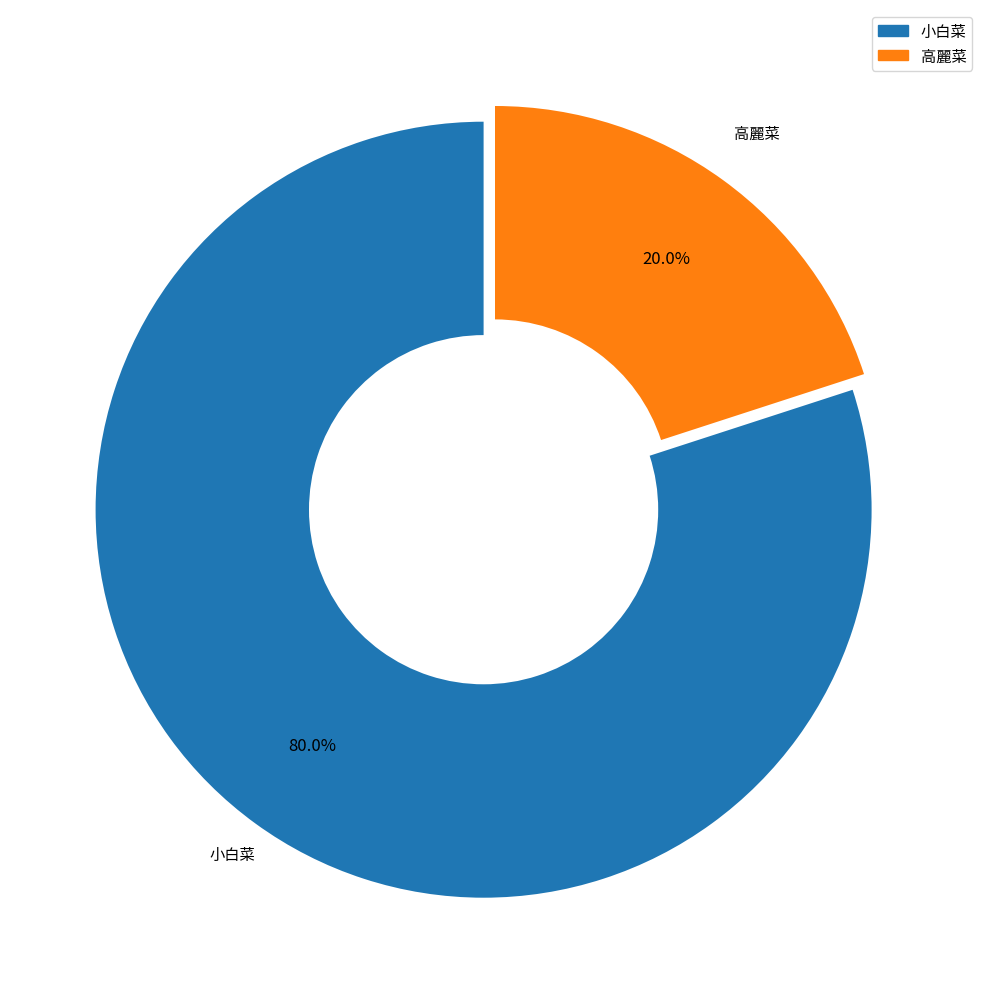

True or false: 高麗菜 accounts for 20% of the total.

True